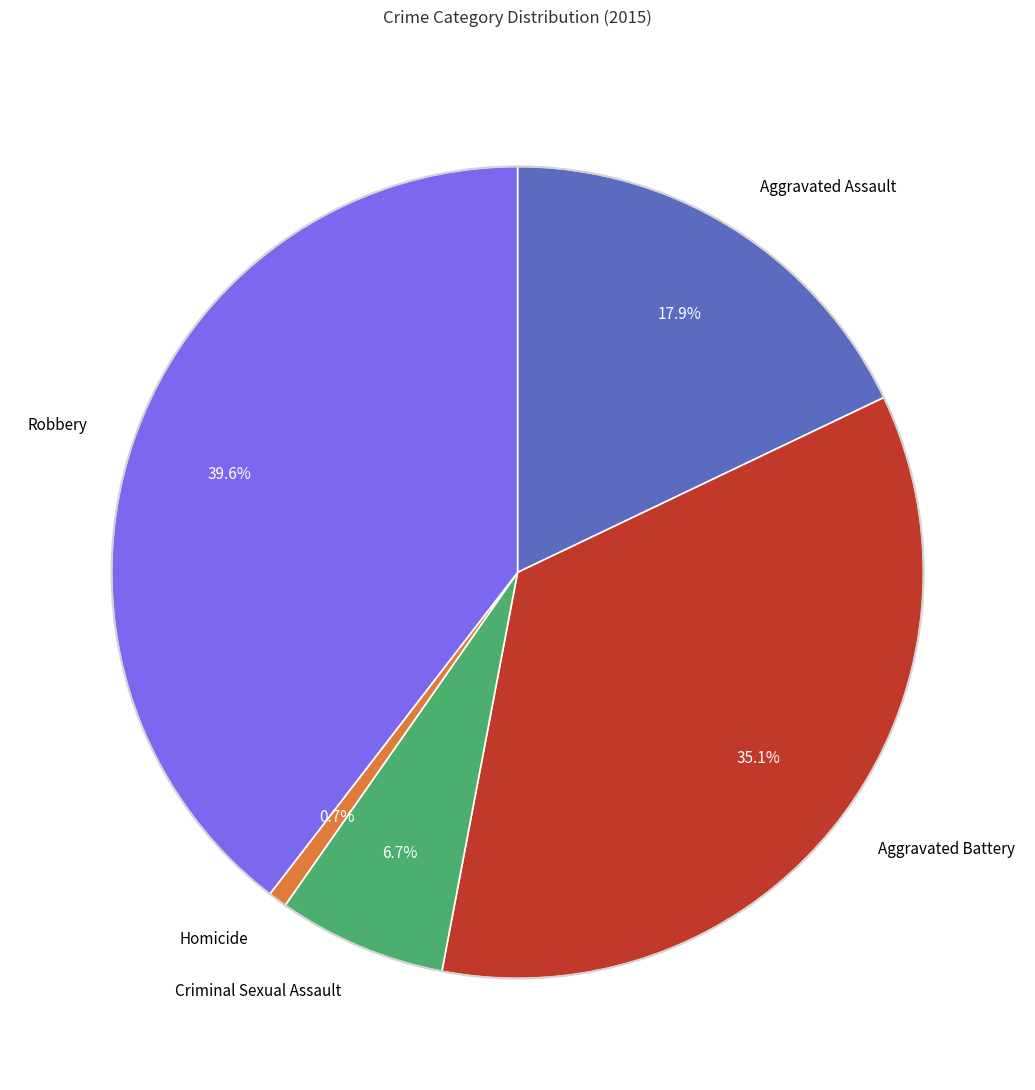

Approximately how many times larger is the value at Aggravated Battery compared to Robbery?

0.9